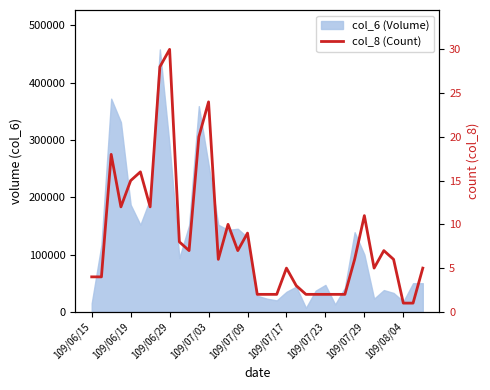

What is the value of the 9th point from the left?

30